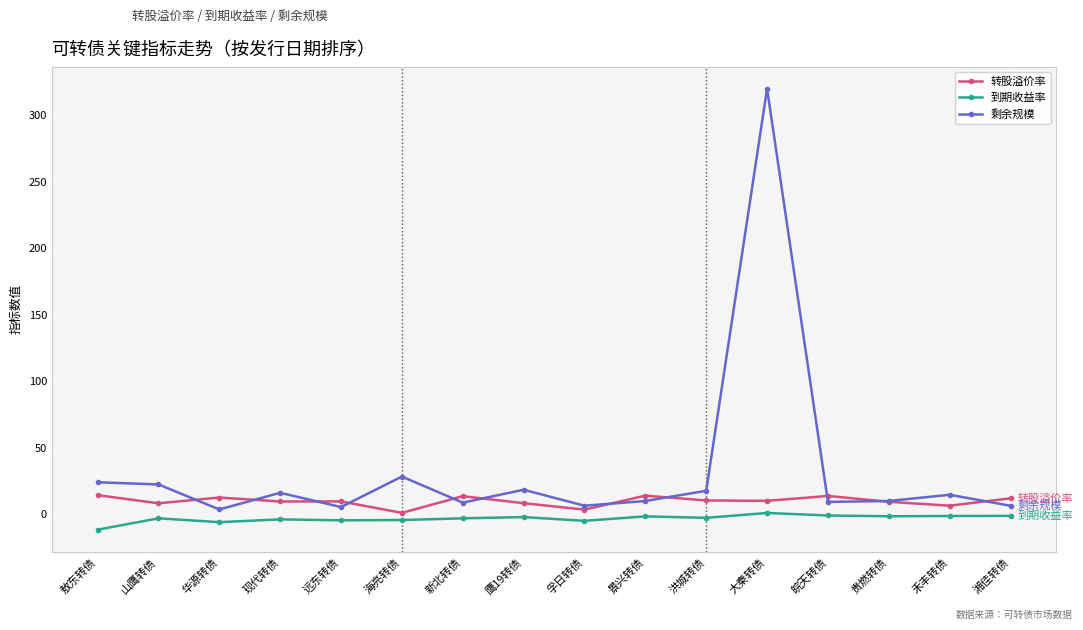

Count the number of data series in this chart.

3